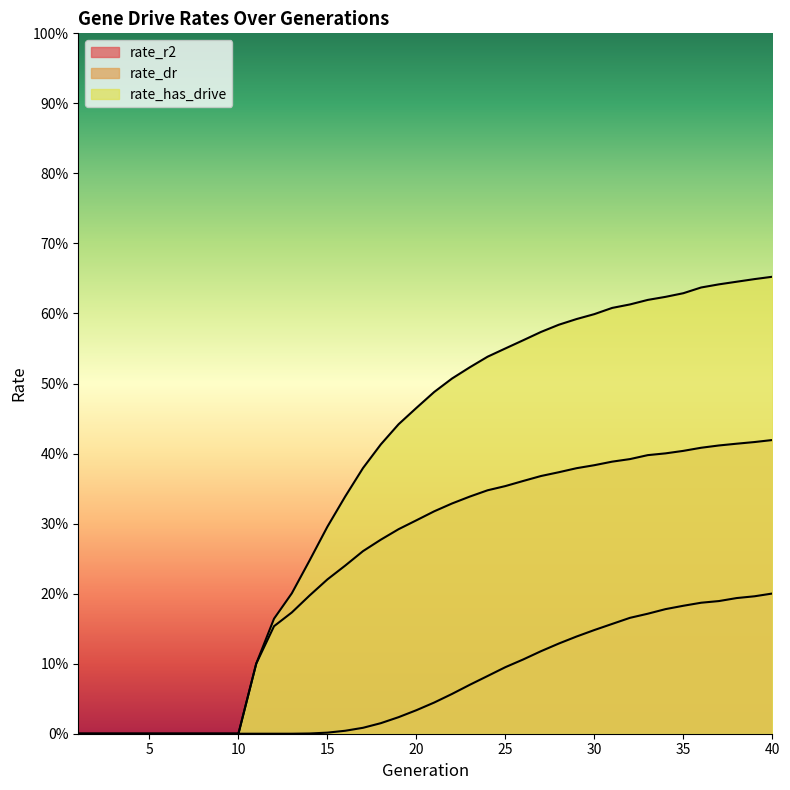

List the series in order of their overall mean, lowest first.

rate_r2, rate_dr, rate_has_drive